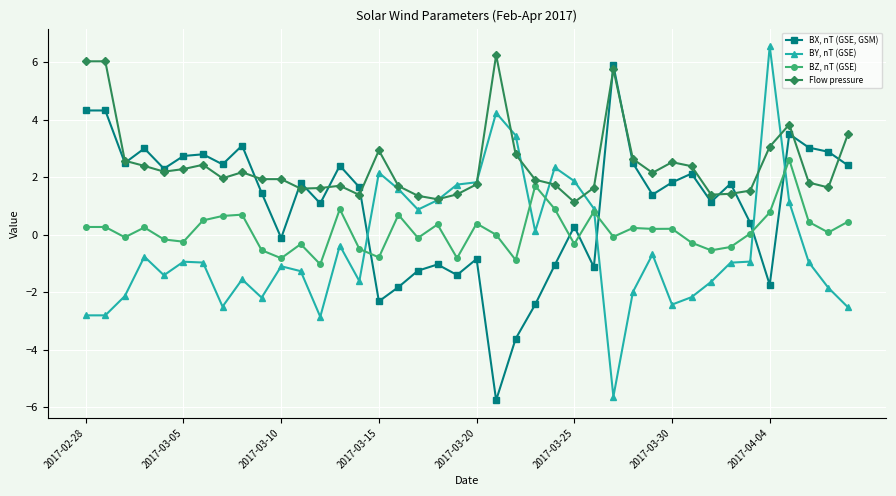

How many values in BY, nT (GSE) are above zero?

14